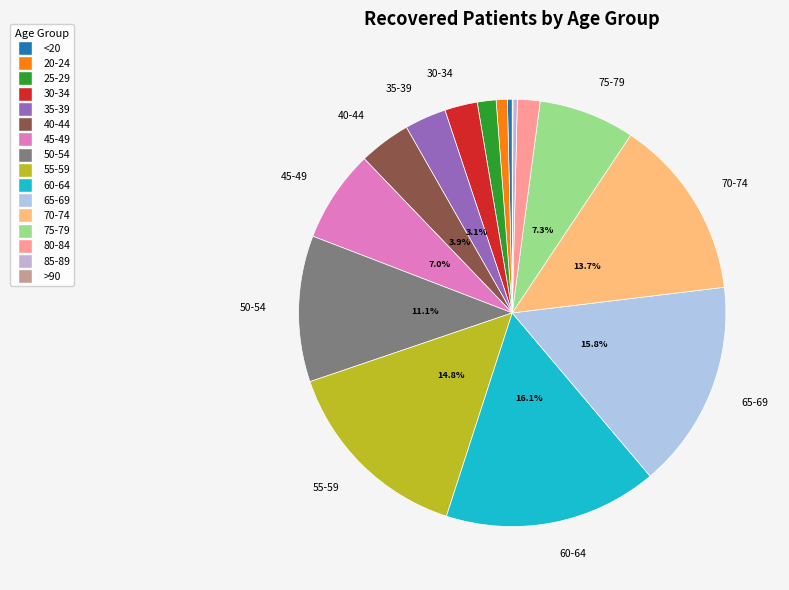

Do 60-64 and 75-79 together represent more than half of the pie?

No